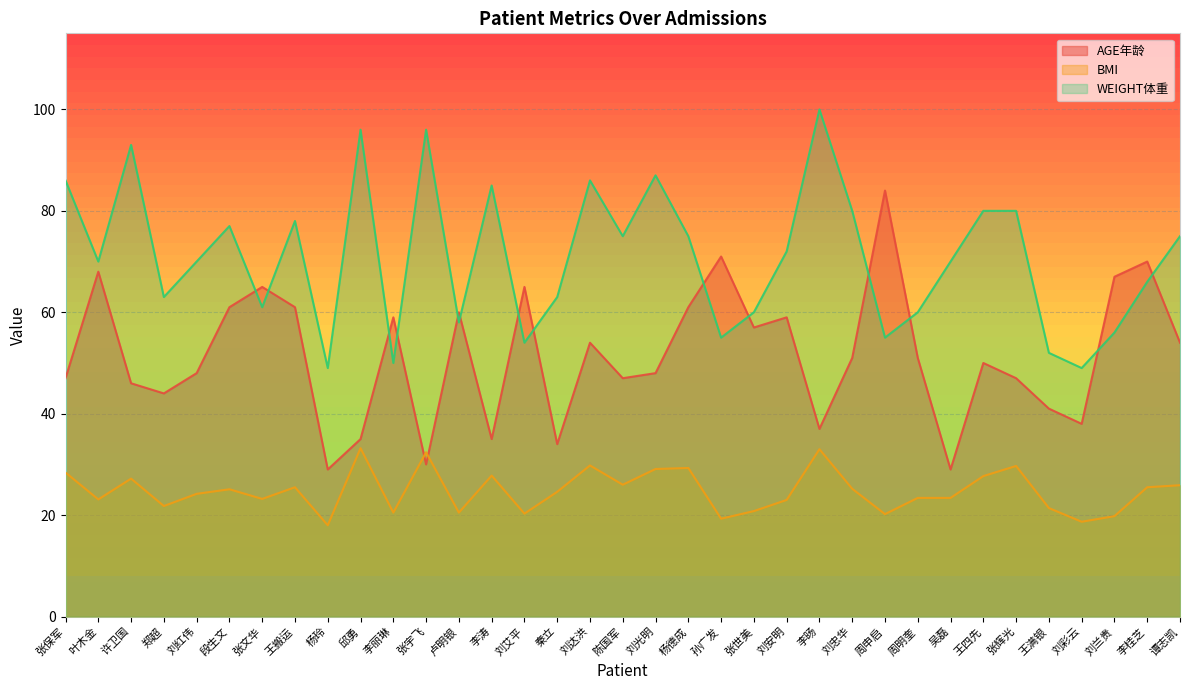

True or false: BMI and WEIGHT体重 cross at least once.

False